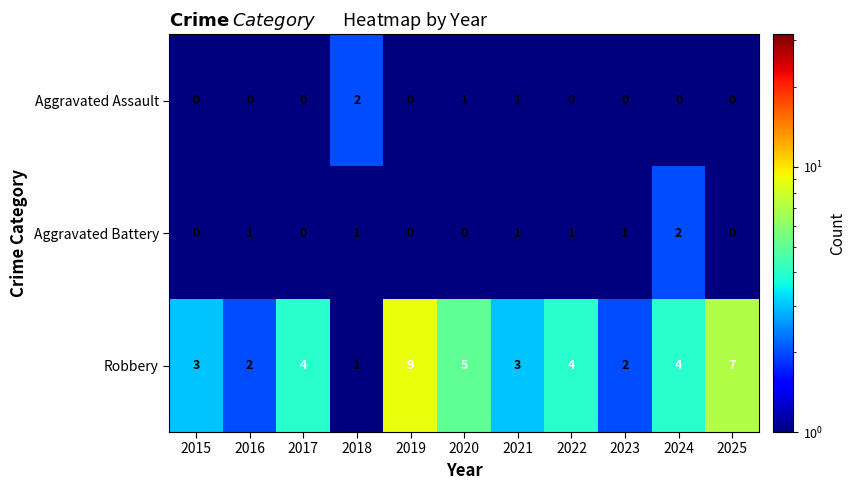

Which series has the largest range (max minus min)?

Robbery